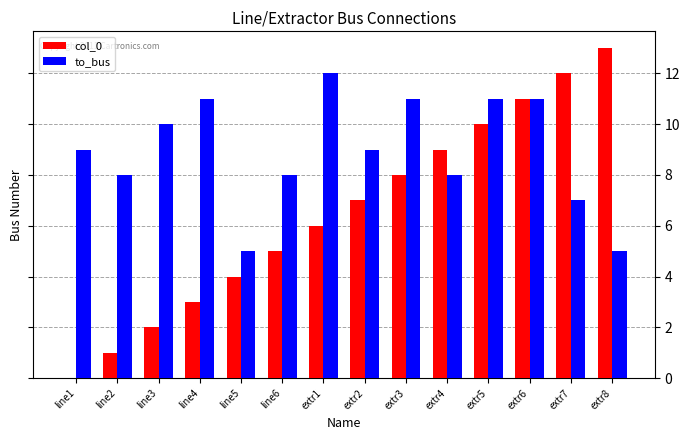

Reading left to right, extract all data points from this chart.

col_0: 0	1	2	3	4	5	6	7	8	9	10	11	12	13
to_bus: 9	8	10	11	5	8	12	9	11	8	11	11	7	5